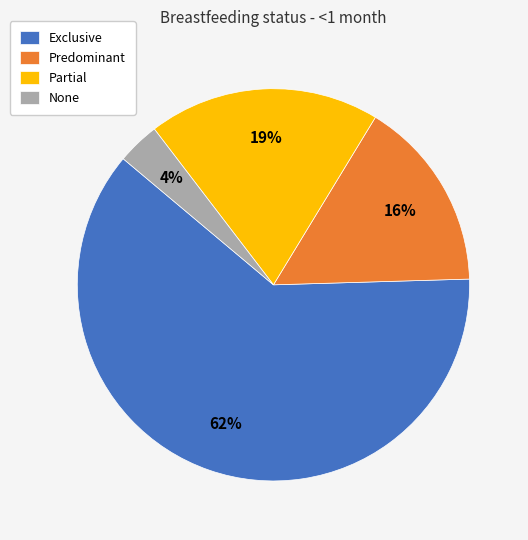

Is the sum of Exclusive and Predominant greater than half?

Yes